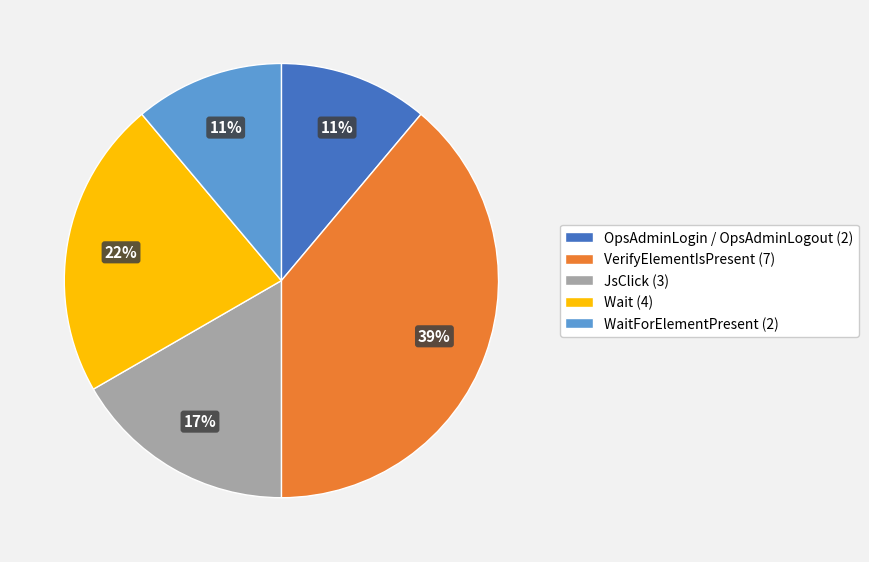

Between VerifyElementIsPresent (7) and OpsAdminLogin / OpsAdminLogout (2), which is larger?

VerifyElementIsPresent (7)